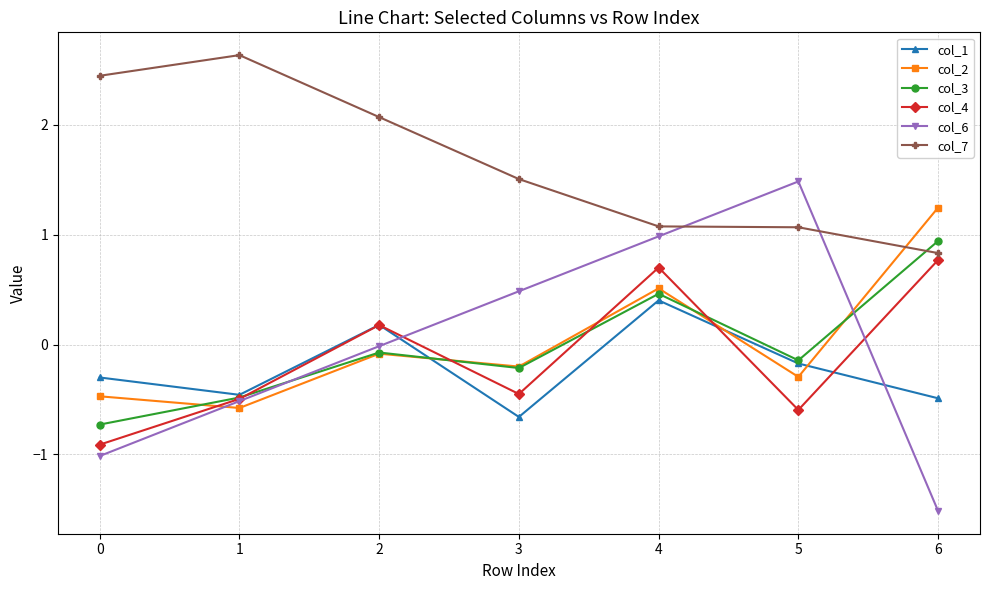

How many positive values does the col_4 series have?

3